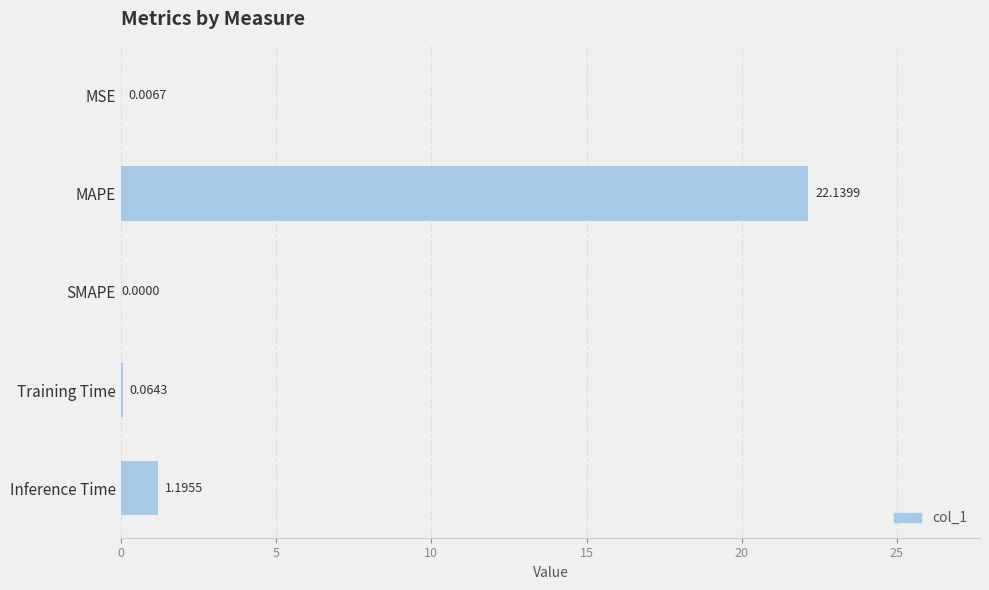

Are the bars horizontal?

Yes